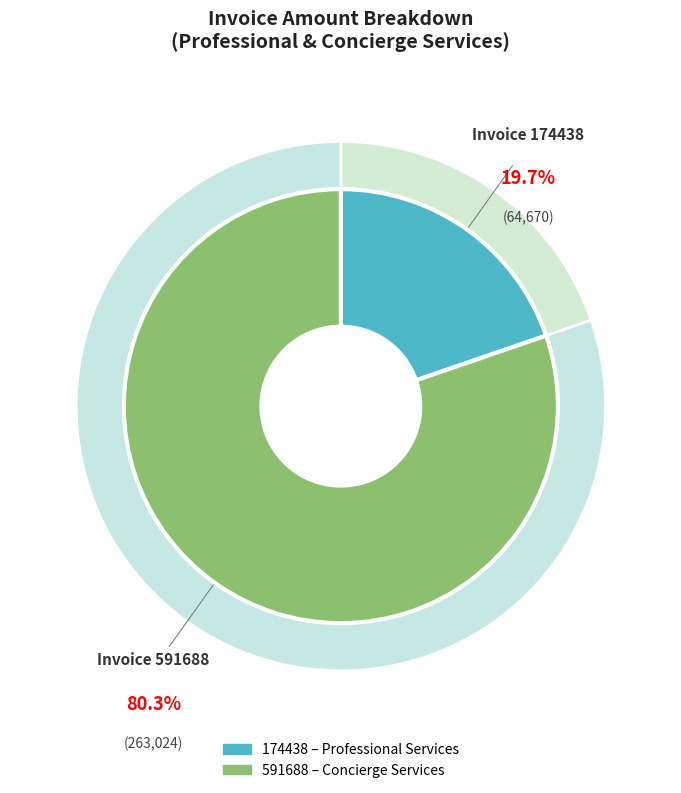

Between 591688 and 174438, which is larger?

591688